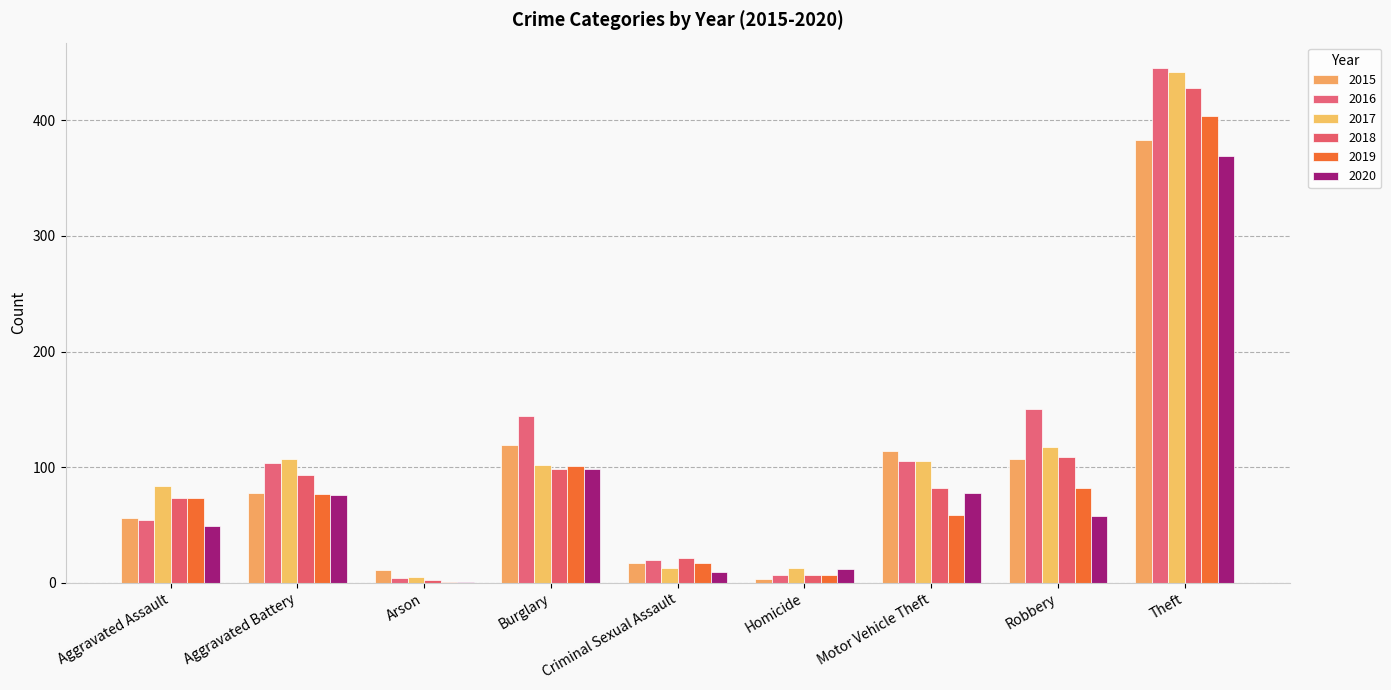

Which series changed the most between Burglary and Criminal Sexual Assault?

2016